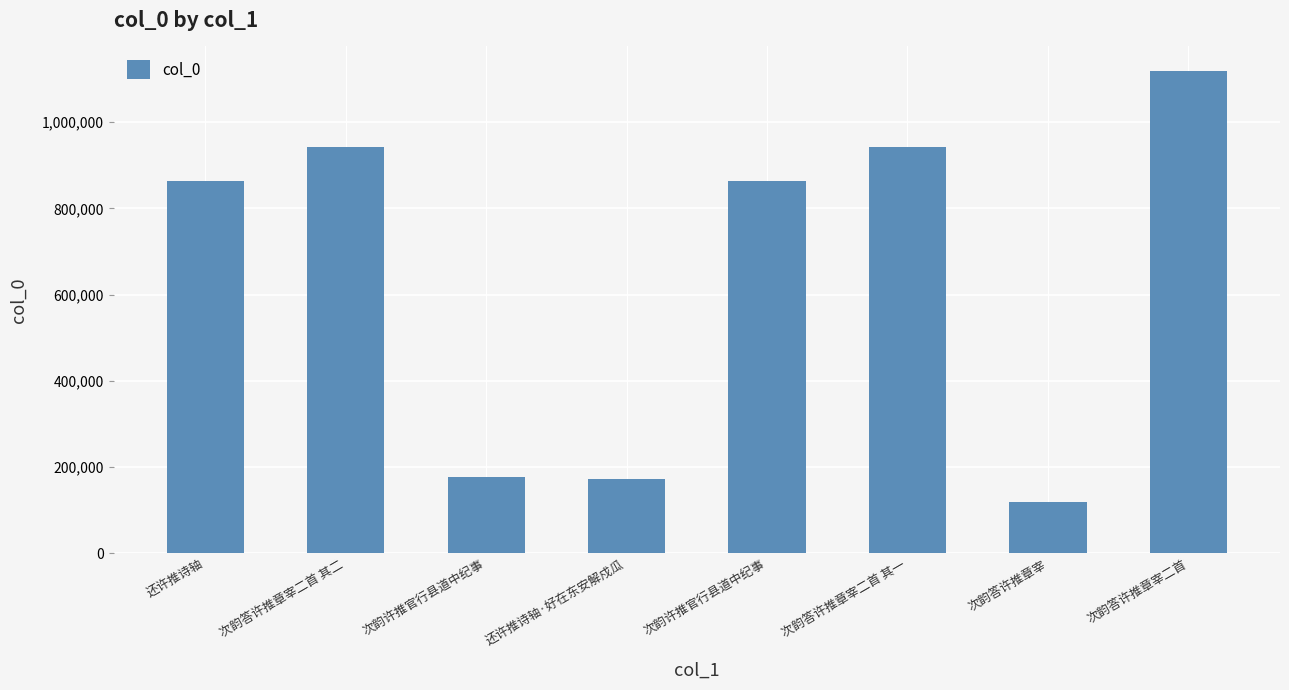

How many bars are there in total?

8